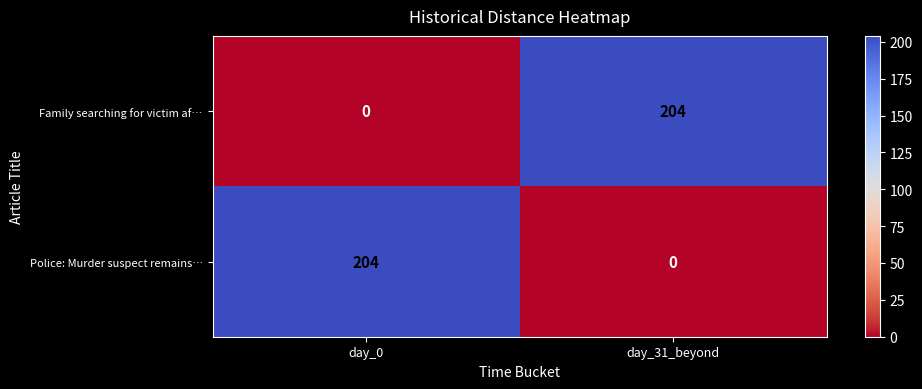

What is the difference between the Family searching for victim af… values at day_31_beyond and day_0?

204